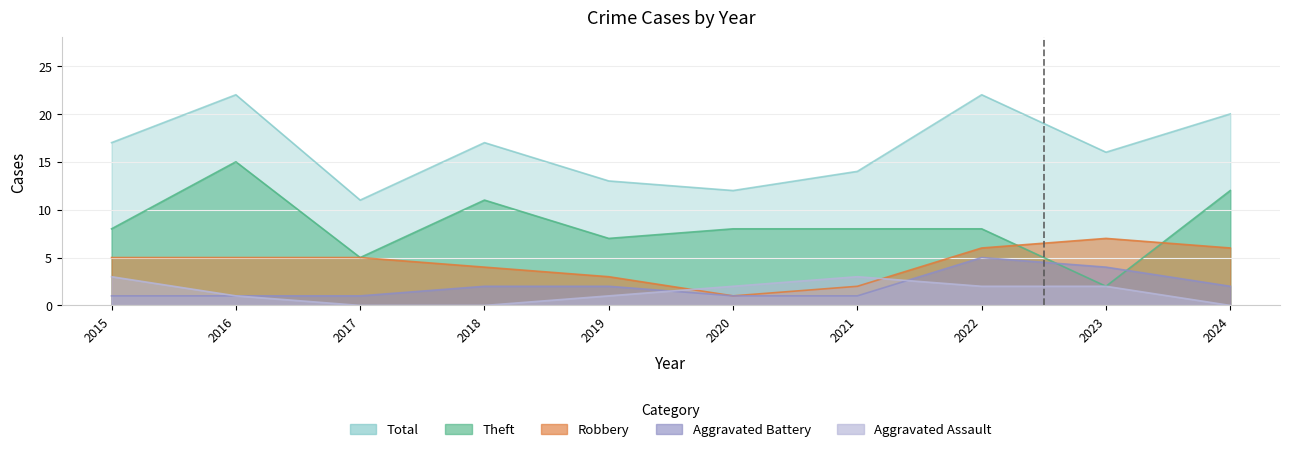

Which series has the widest spread of values?

Theft